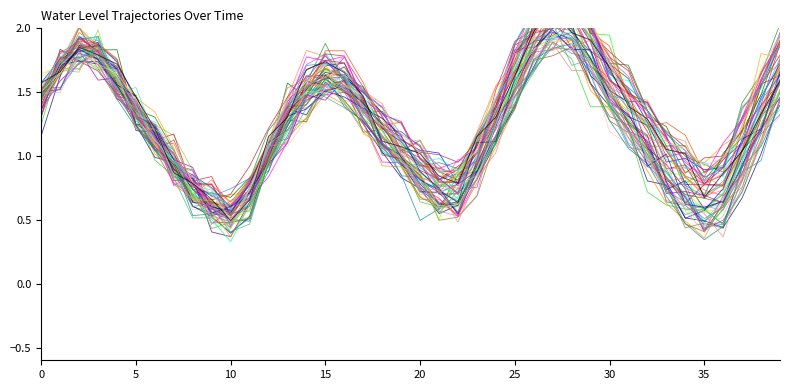

Count the number of values greater than 1.

24